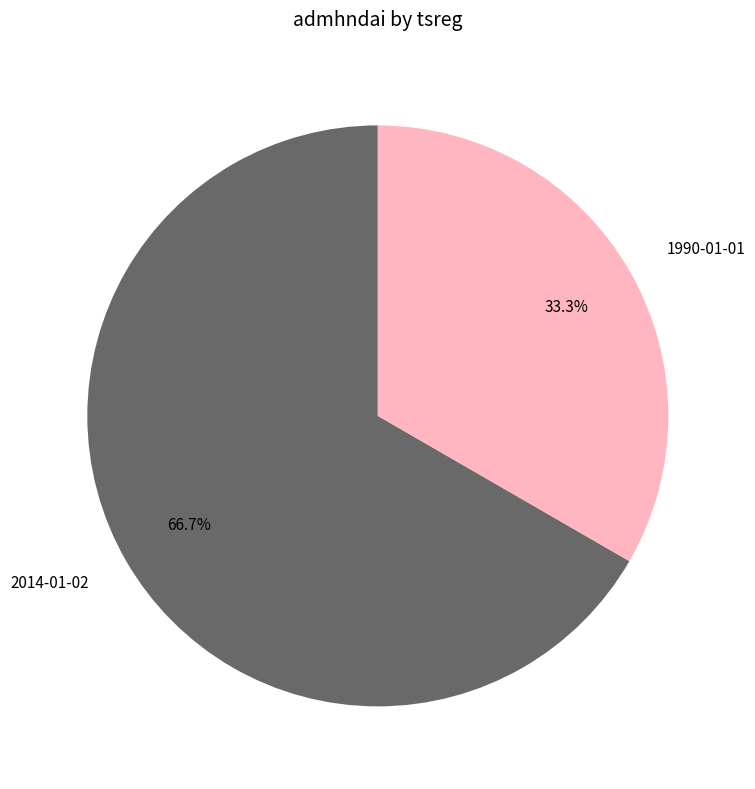

Which category has the smallest portion of the pie?

1990-01-01